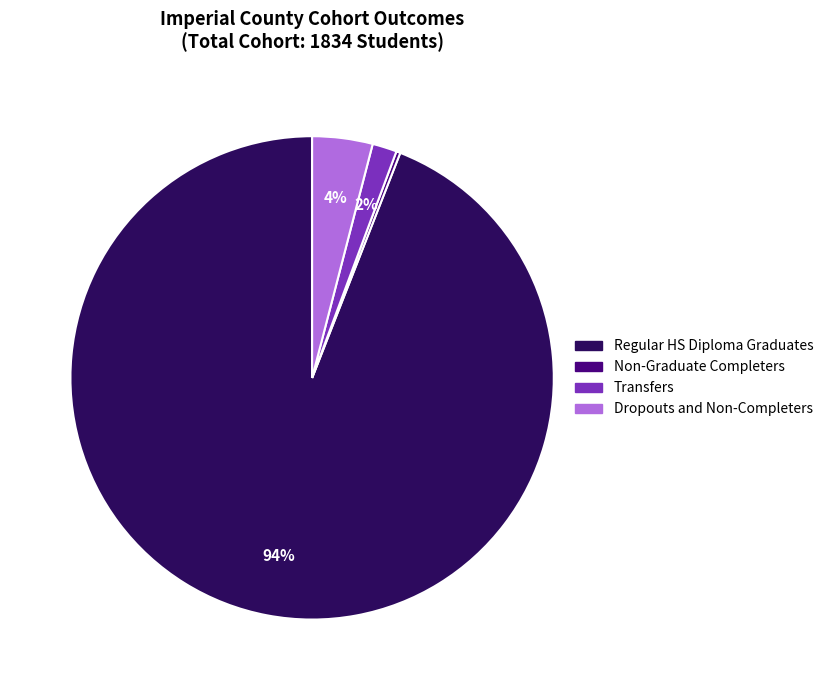

Which category has the biggest portion of the pie?

Regular HS Diploma Graduates